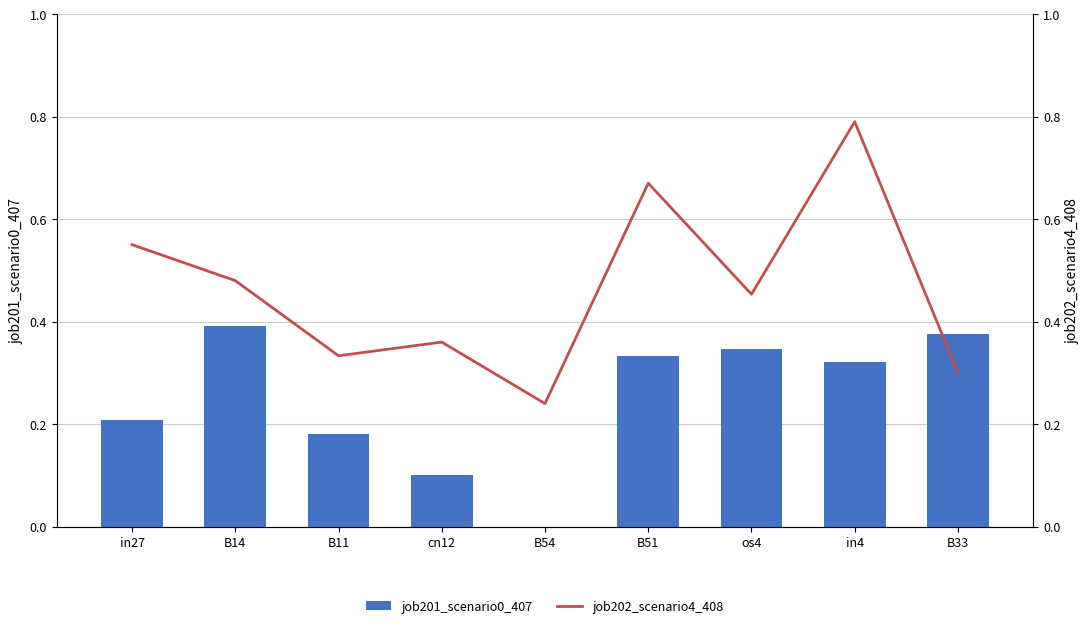

List the labels in order of job202_scenario4_408 value, smallest first.

B54, B33, B11, cn12, os4, B14, in27, B51, in4